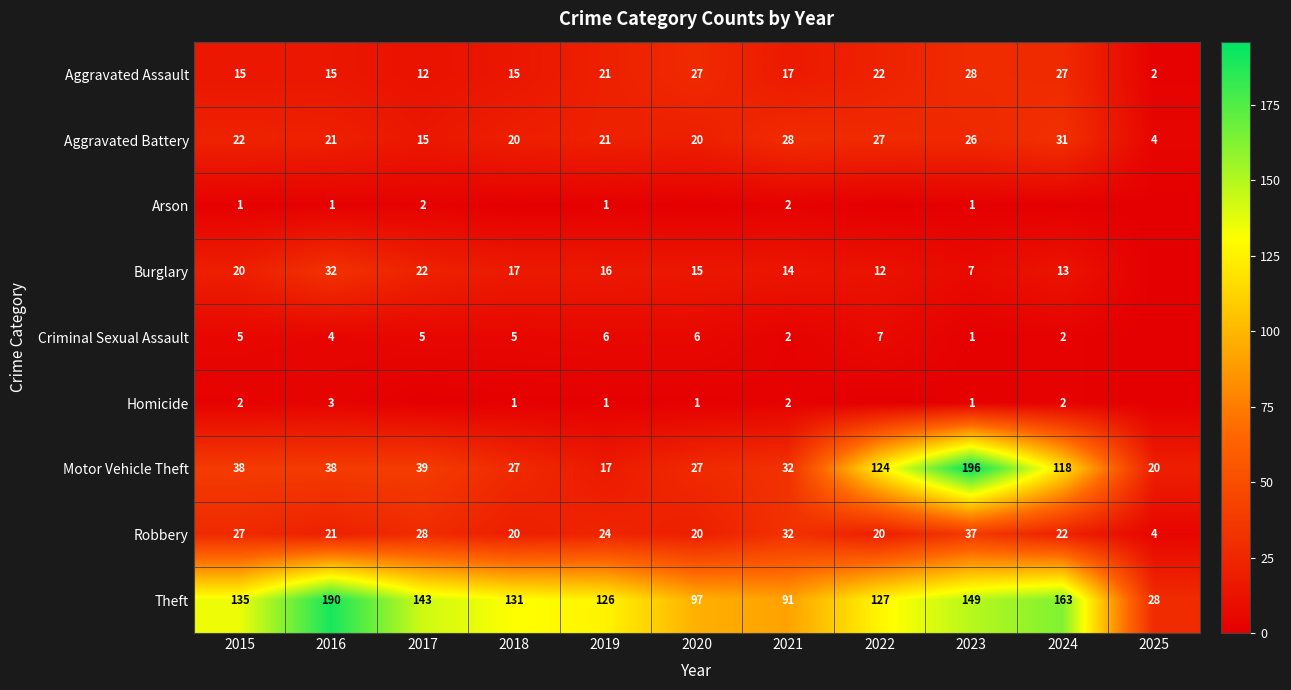

What is the total value across all series at 2019?

233